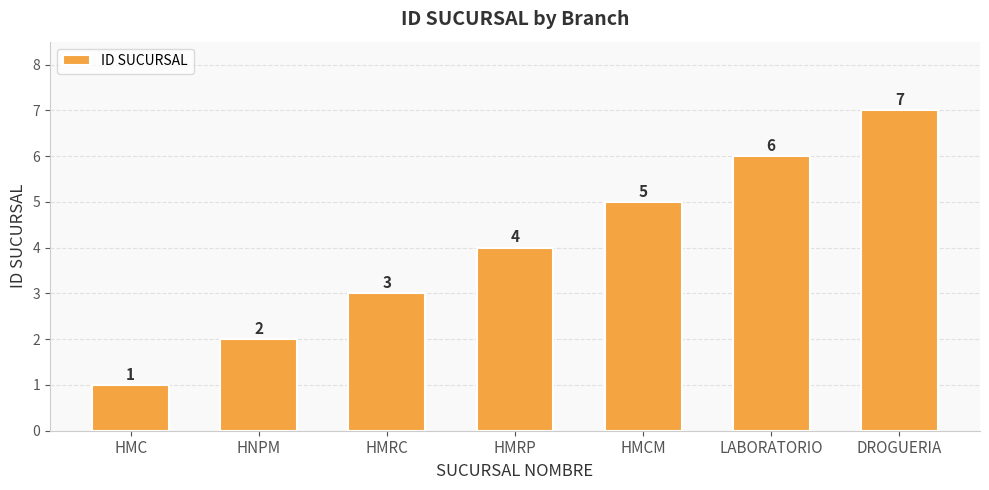

Rank the categories by value from highest to lowest.

DROGUERIA, LABORATORIO, HMCM, HMRP, HMRC, HNPM, HMC